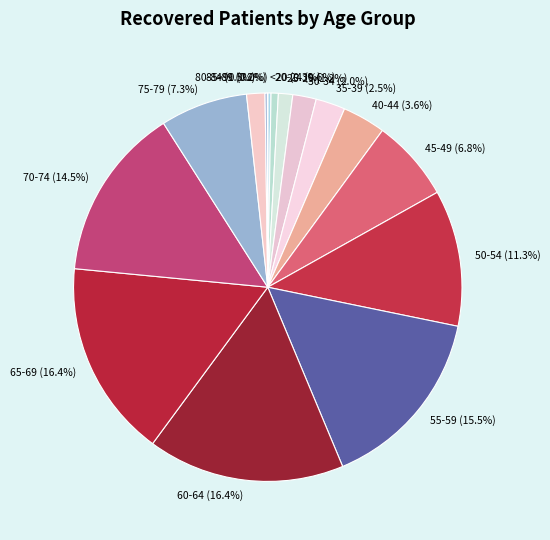

Combined, do 80-84 (1.5%) and 65-69 (16.4%) account for over 50%?

No